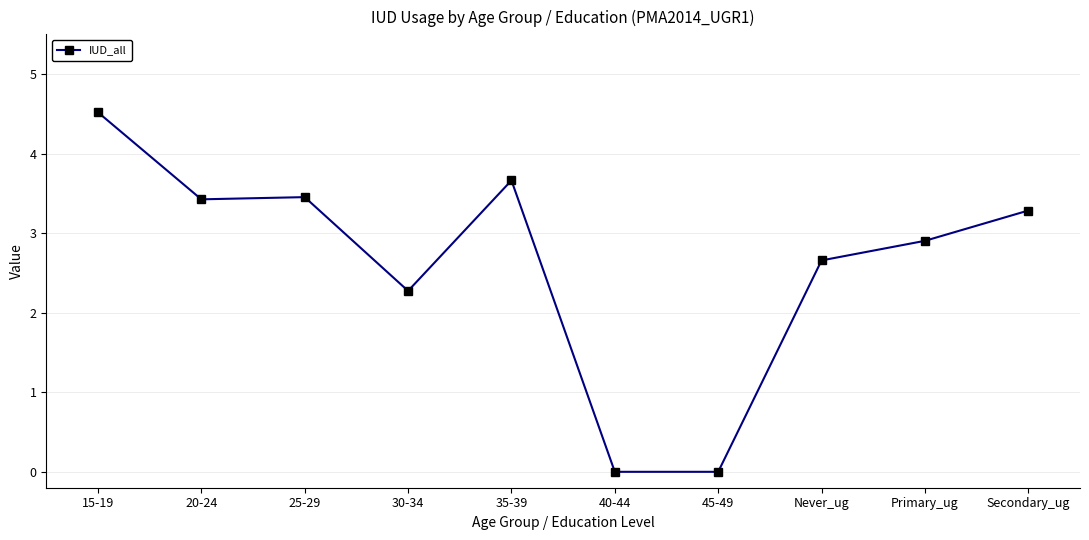

Reading left to right, list all the values displayed in this chart.

4.5	3.4	3.5	2.3	3.7	0.0	0.0	2.7	2.9	3.3